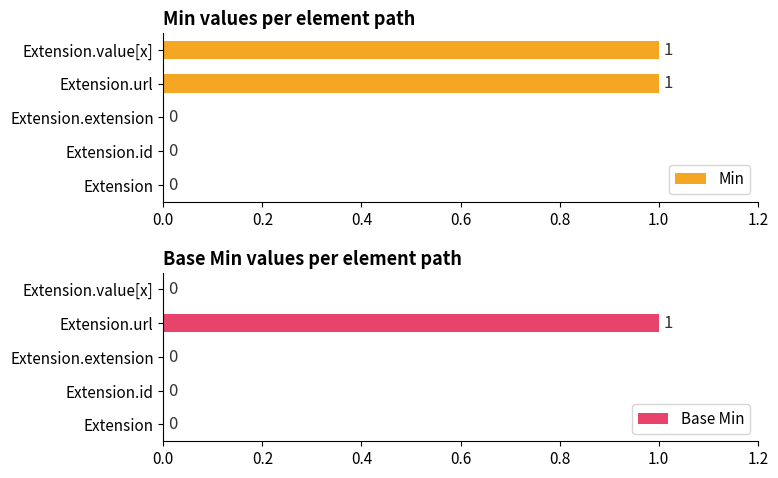

The Base Min series shows 0 at Extension.id. True or false?

True